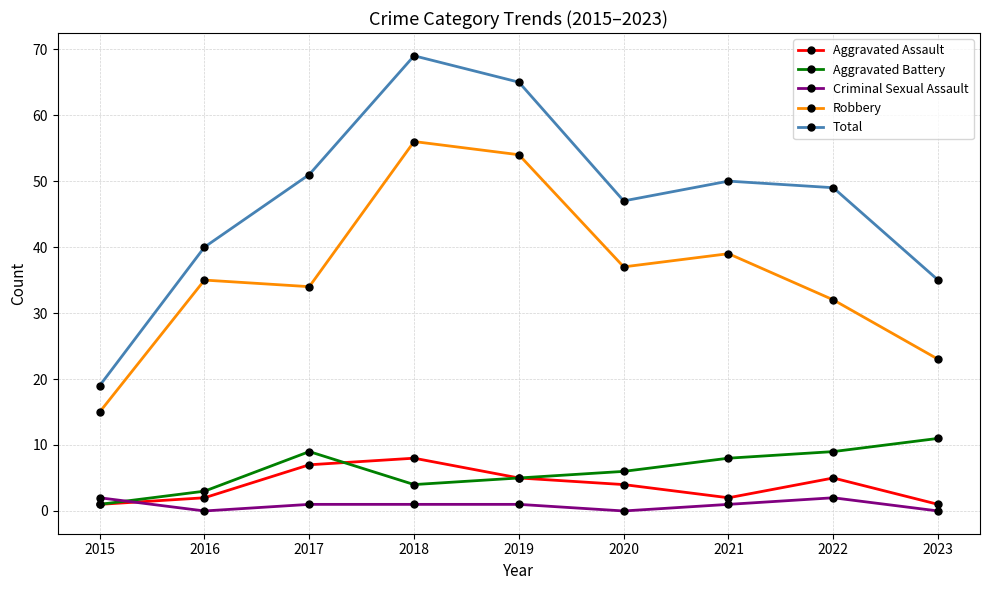

At how many categories does at least one series exceed 63?

2